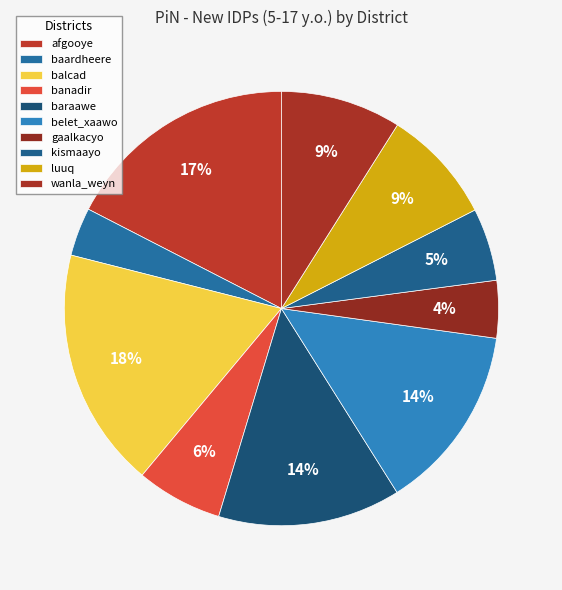

How many slices are in this pie chart?

10